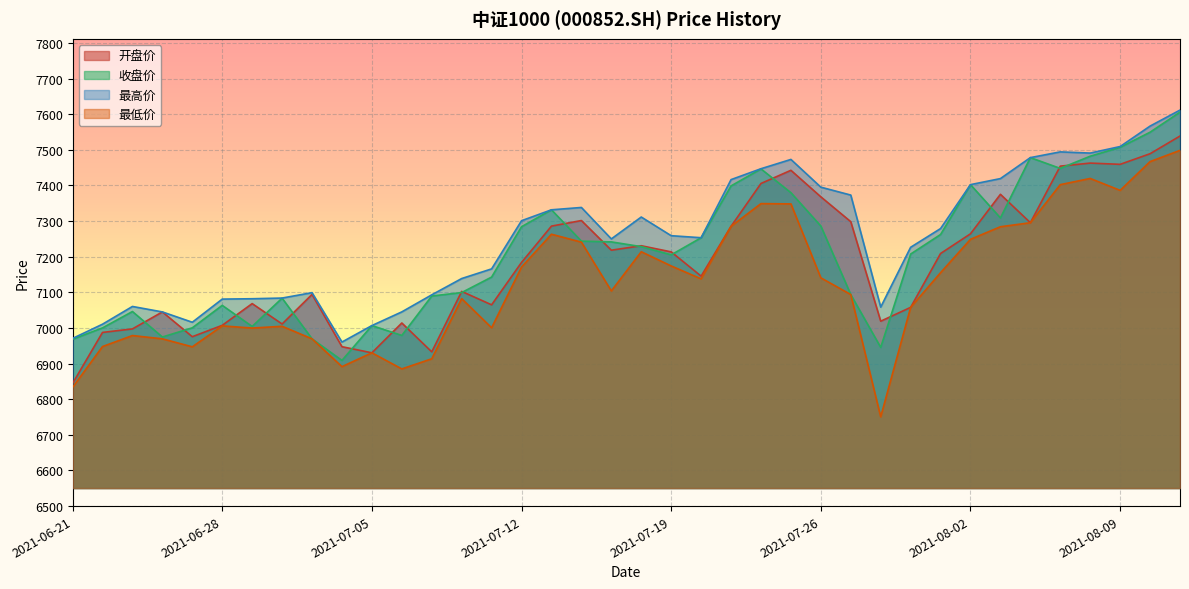

Is it true that 最低价 equals 10925.8 at 2021-07-20?

False